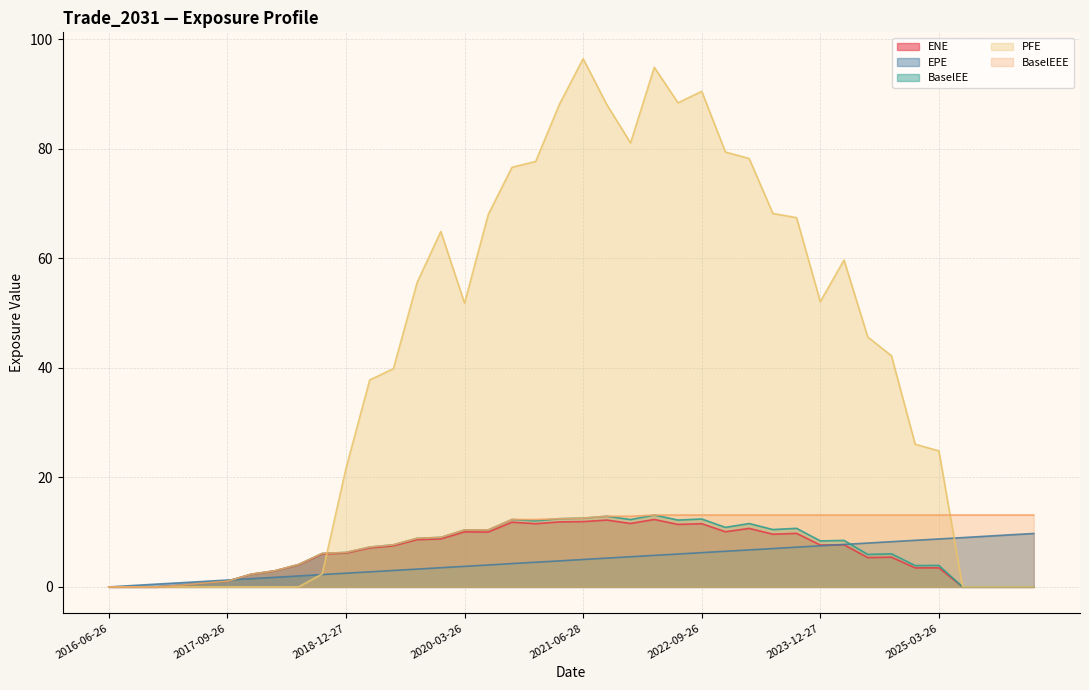

Which category has the highest value in the ENE series?

2022-03-28